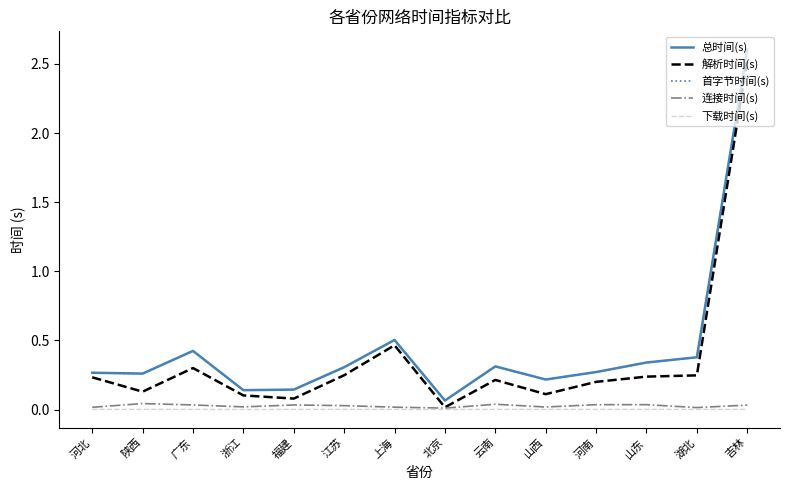

What is the total value across all series at 河北?

0.8